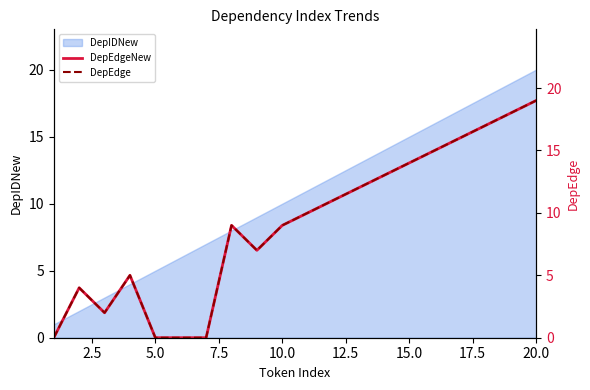

The value of DepIDNew at 10.0 is 16. True or false?

False